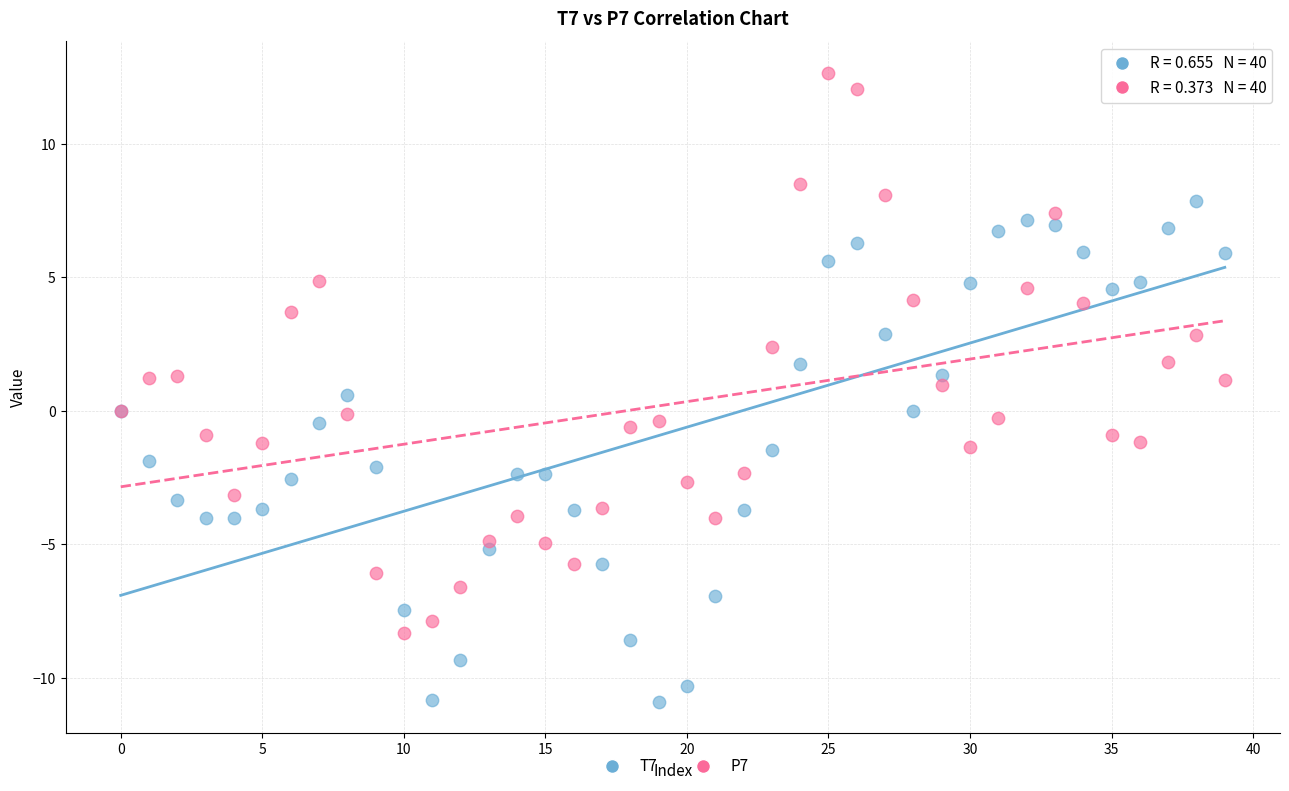

Which series reaches the minimum Y coordinate?

T7